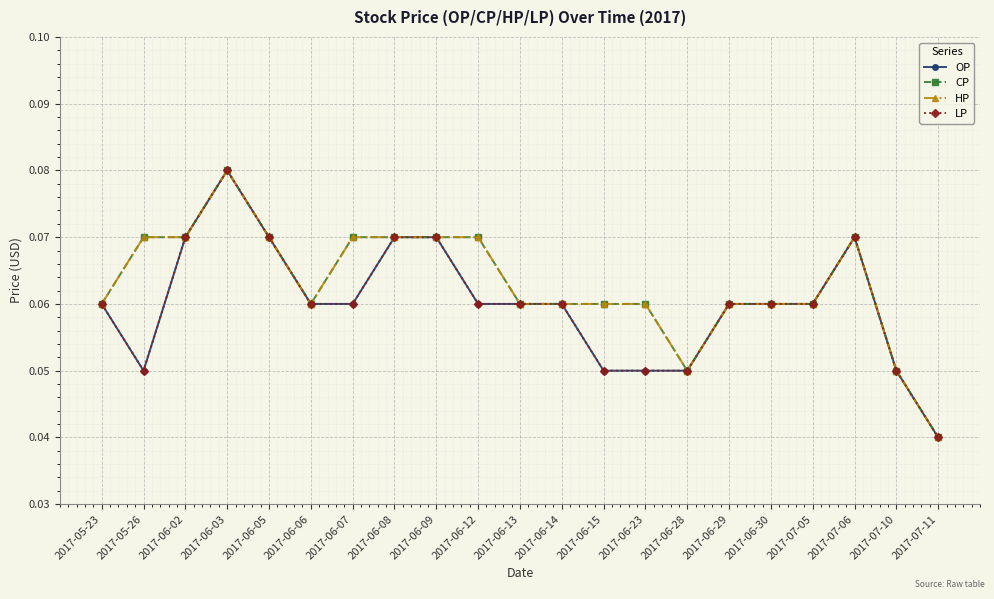

What is the label of the 4th point from the right?

2017-07-05